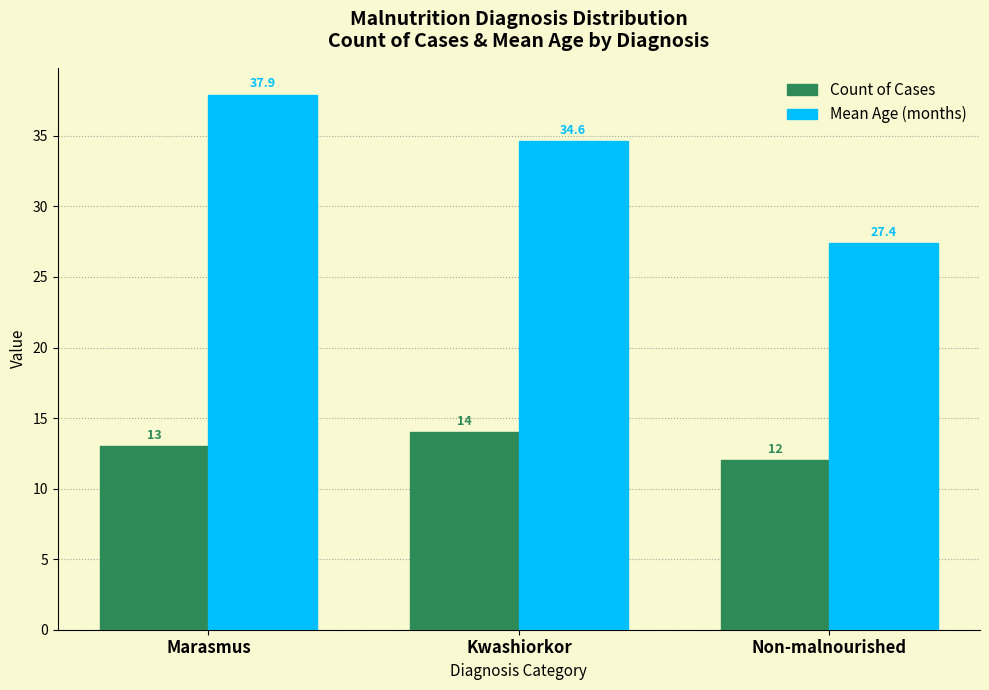

Are the bars grouped side by side (vs. stacked)?

Yes